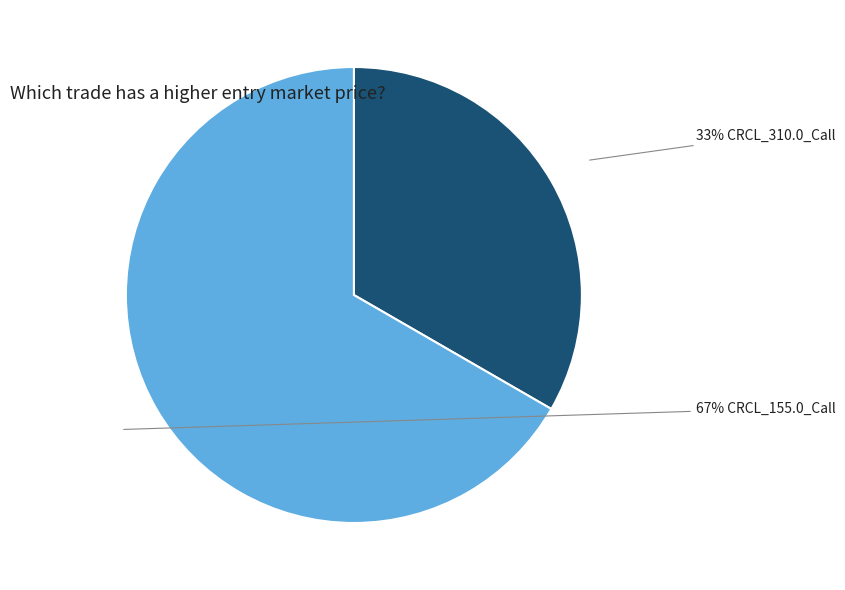

Is there a majority slice in this chart?

Yes